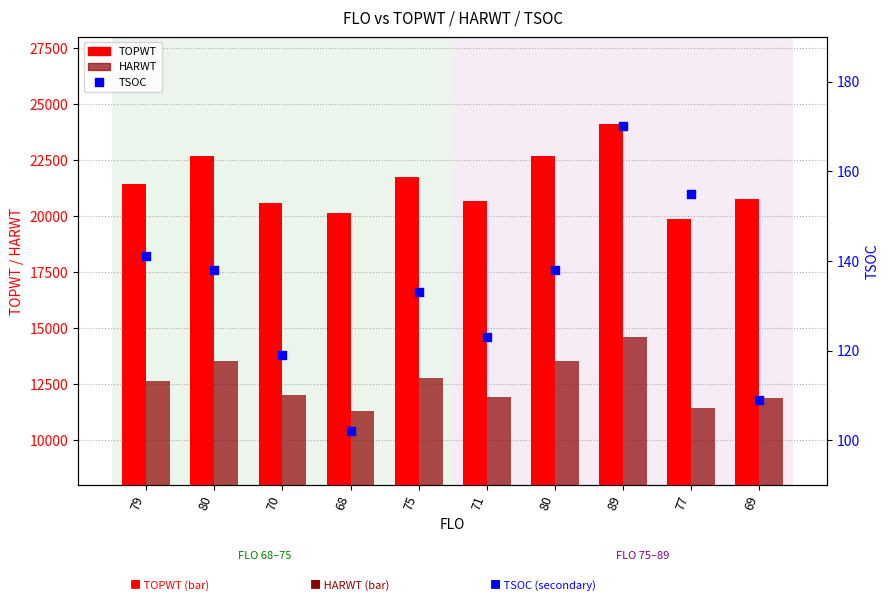

What are all the series names shown in the legend?

TOPWT, HARWT, TSOC